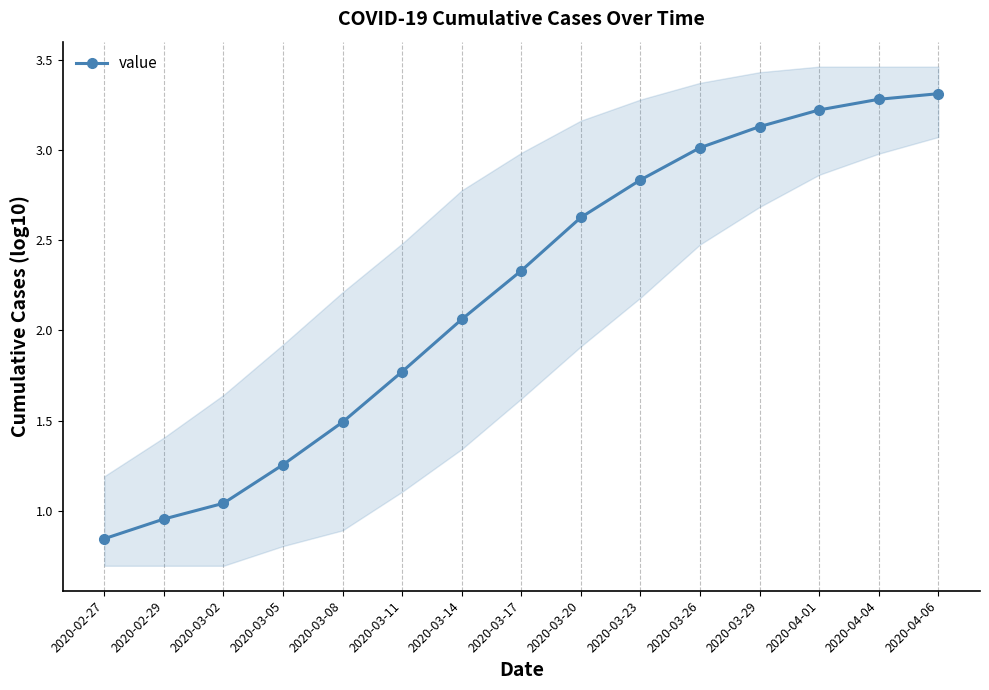

What is the difference between the second highest and second lowest values?

2.3